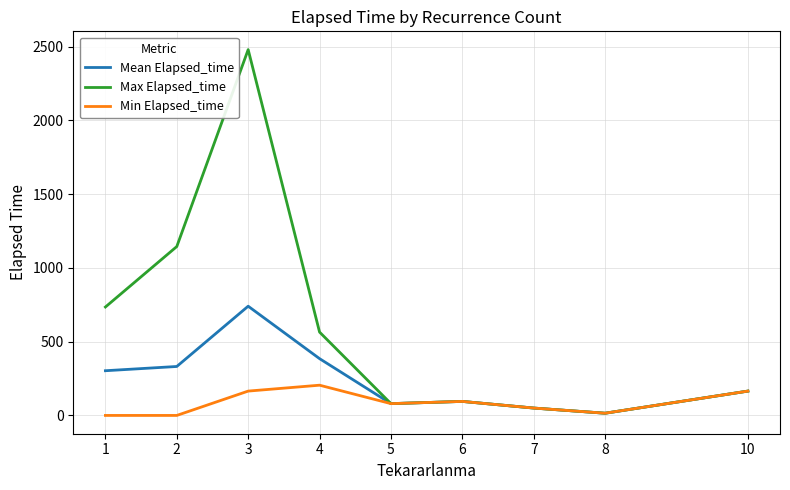

Is the value of Mean Elapsed_time at 4 greater than the value of Max Elapsed_time at 8?

Yes